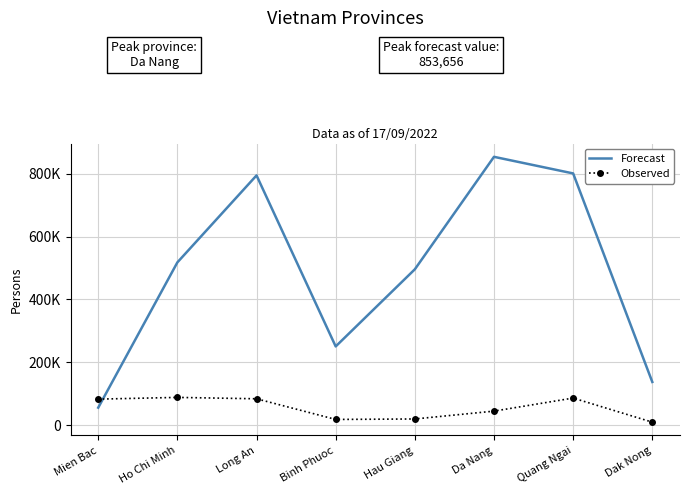

Which series has the largest total across all categories?

Forecast